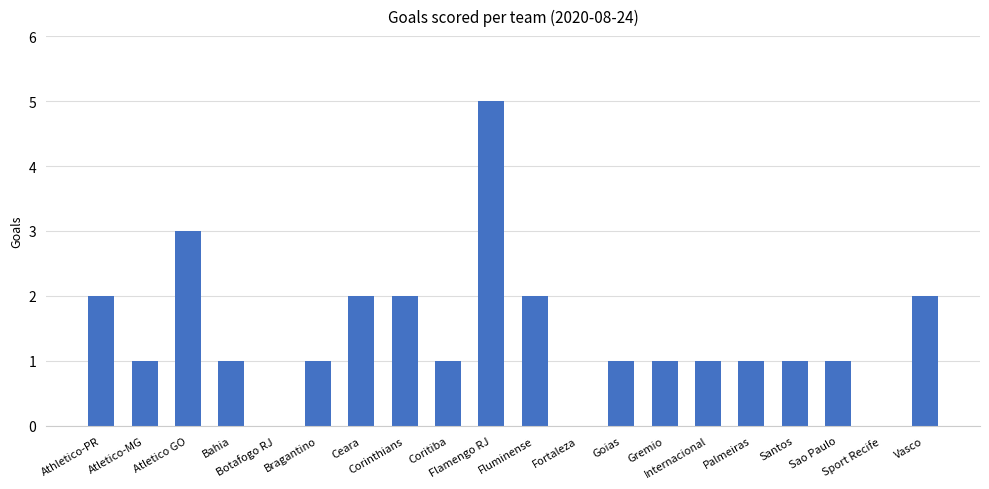

What is the maximum value shown in the chart?

5